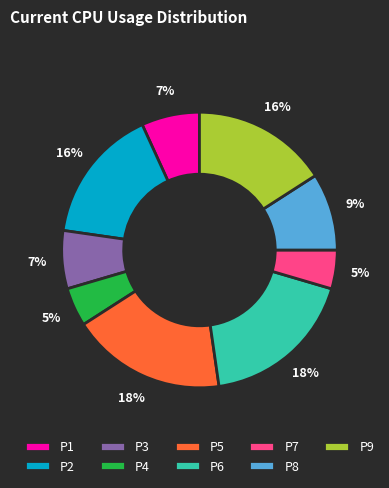

Is it true that P5 is 18% of the pie?

True